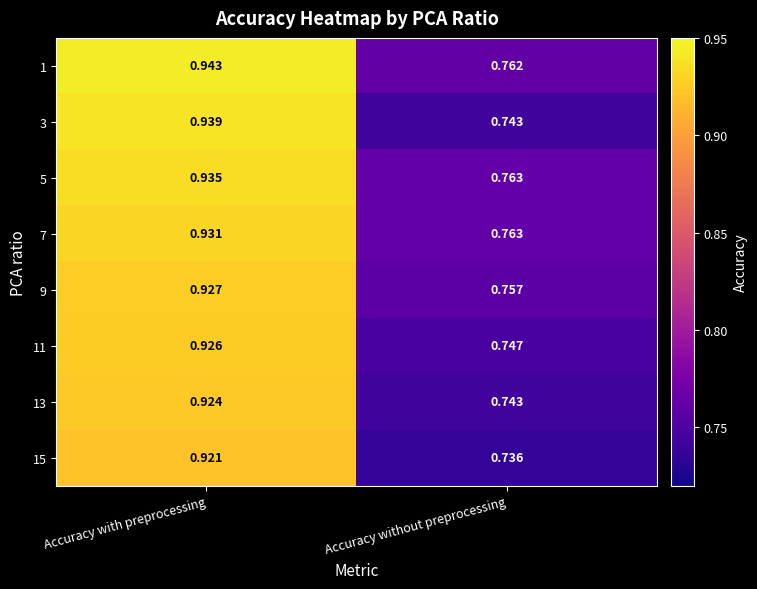

Rank the categories by 3 value from highest to lowest.

Accuracy with preprocessing, Accuracy without preprocessing